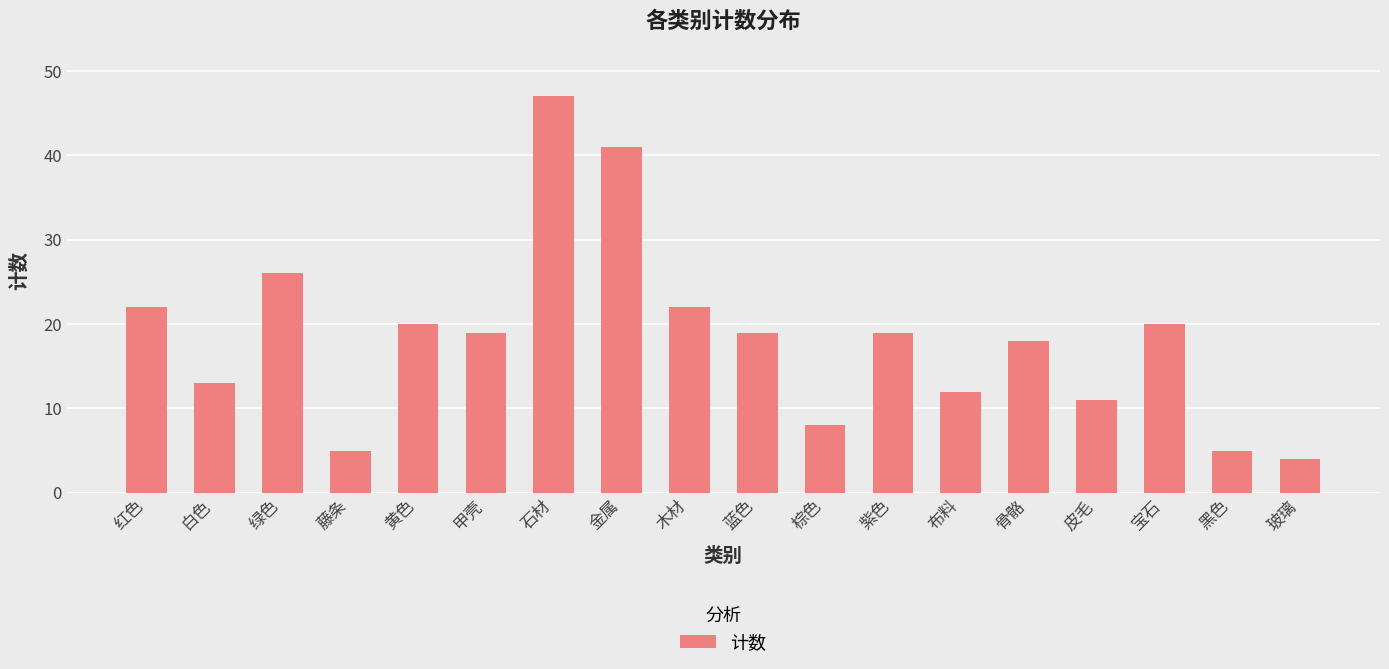

Does the chart contain stacked bars?

No